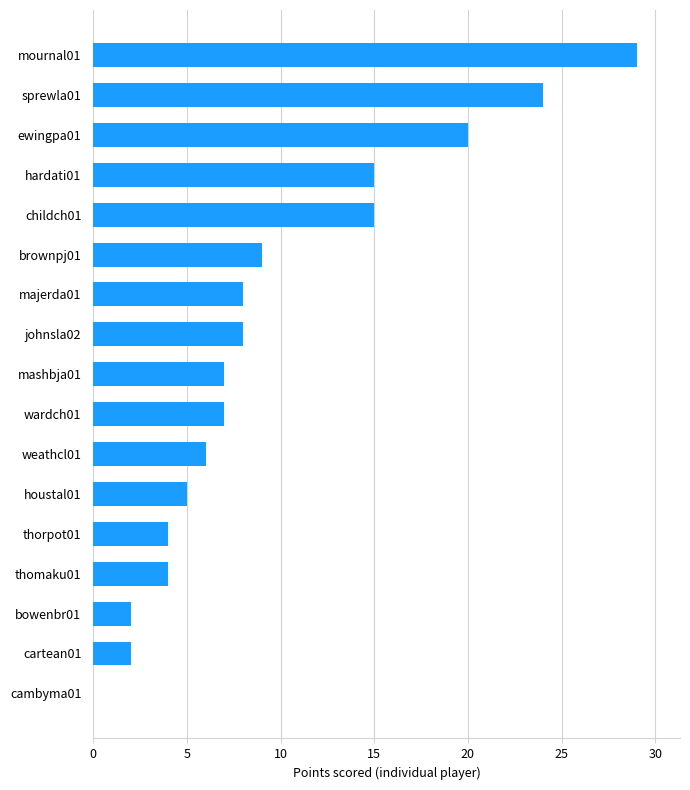

How many values are above zero?

16